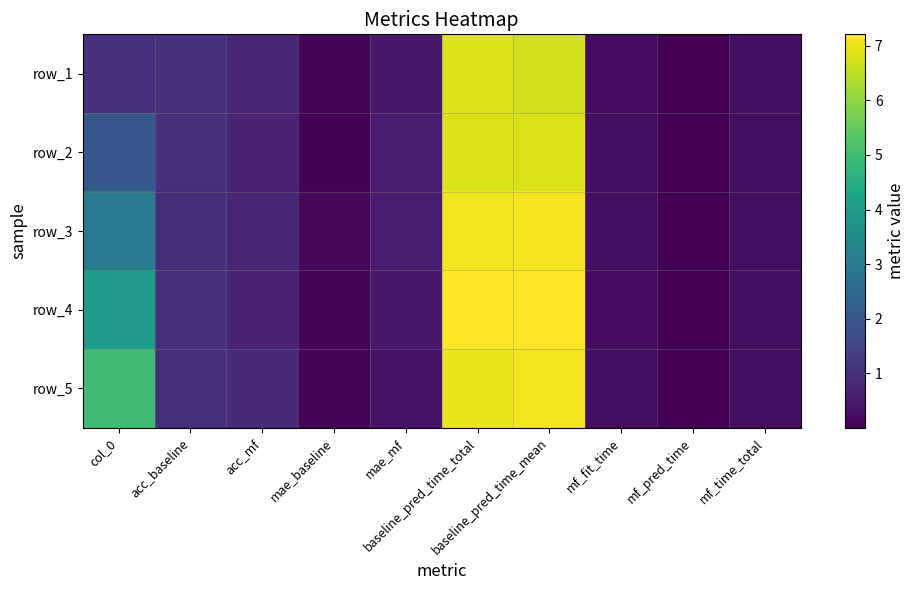

What is the spread (max minus min) of values at acc_mf?

0.2